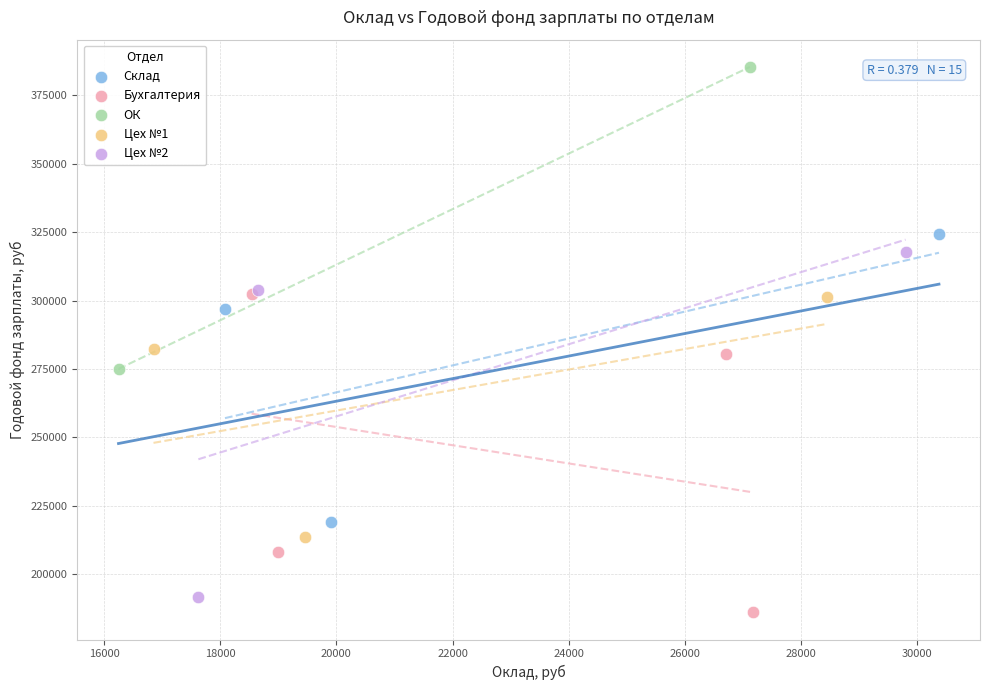

What are all the series names shown in the legend?

Склад, Бухгалтерия, ОК, Цех №1, Цех №2